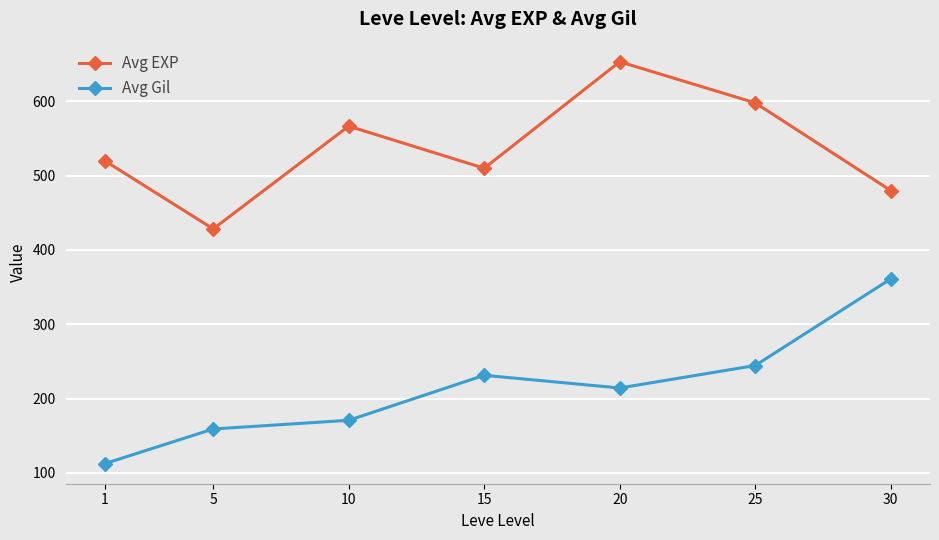

The Avg EXP series shows 510.0 at 15. True or false?

True